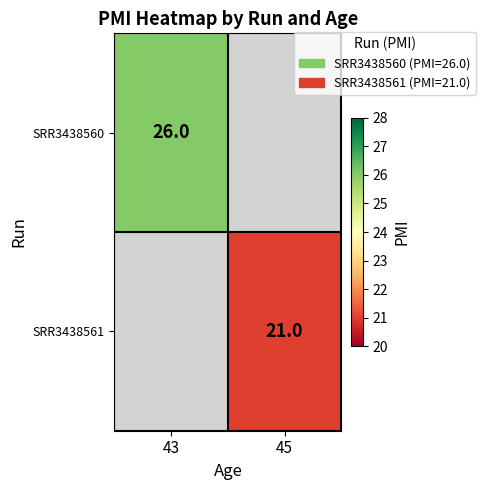

What is the smallest value displayed?

21.0